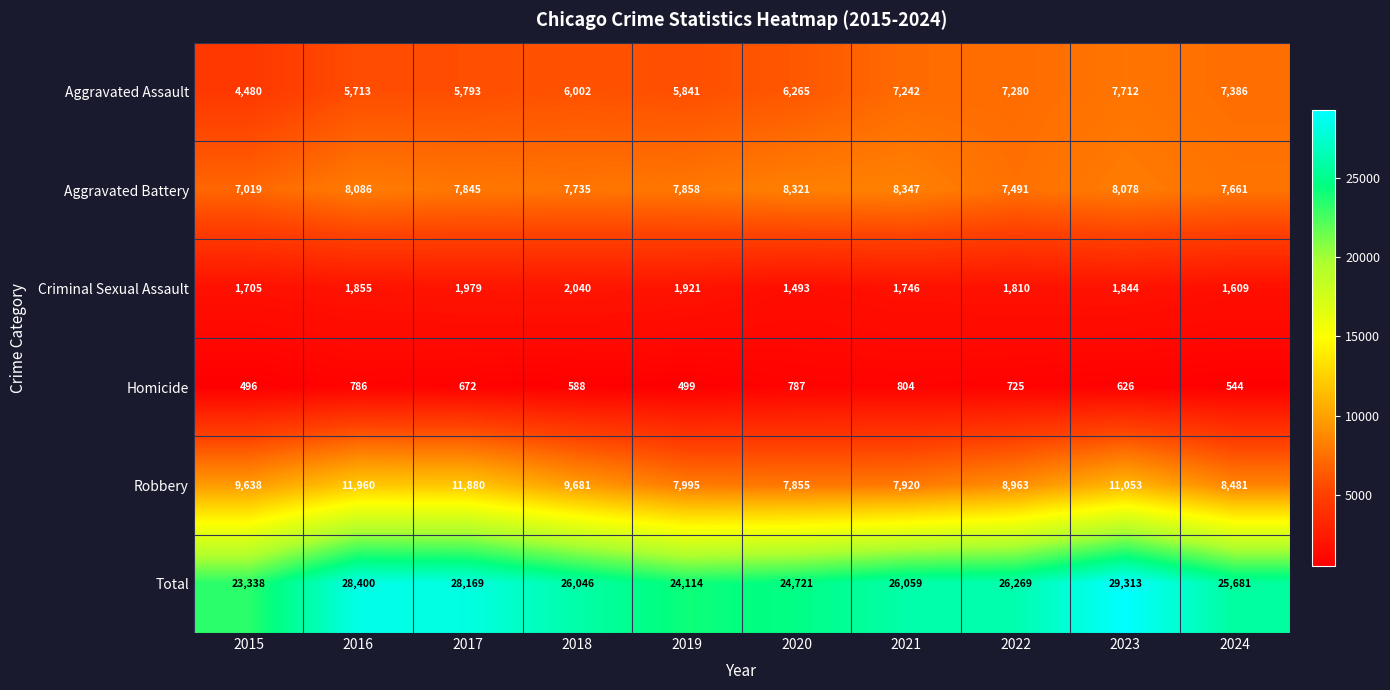

What is the difference between the maximum and minimum values in the Robbery series?

4105